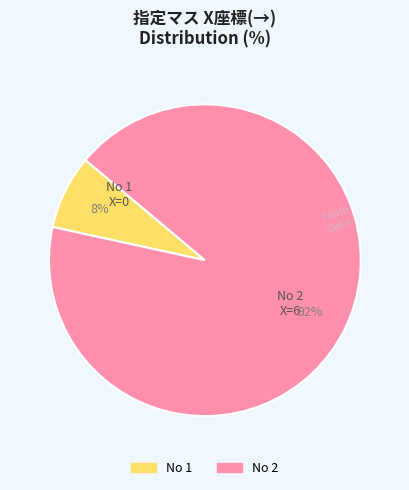

Which slice is the largest?

No 2